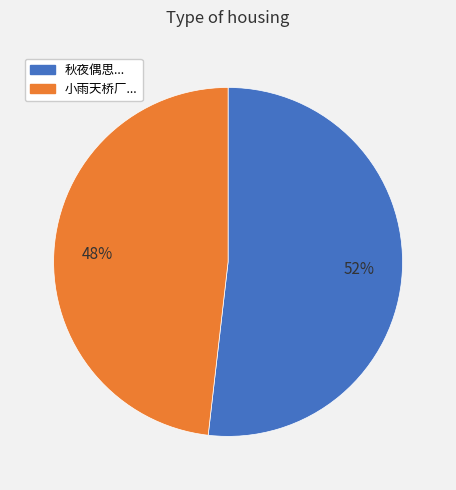

Count the number of slices in the pie.

2